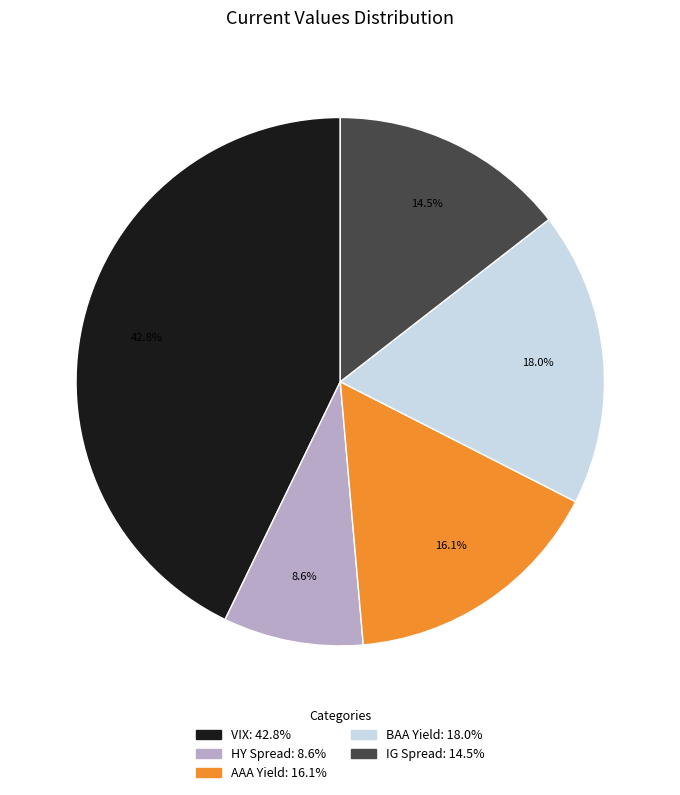

Combined, what portion of the pie is VIX and IG Spread?

57.3%